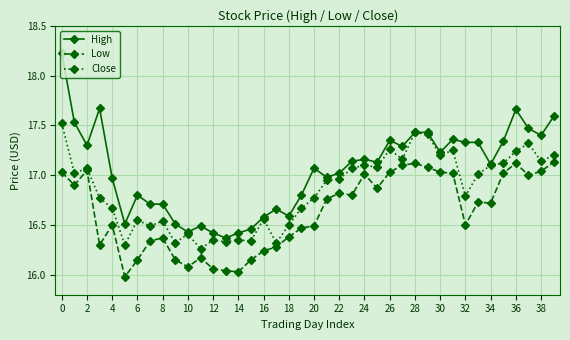

Which series has the largest range (max minus min)?

High